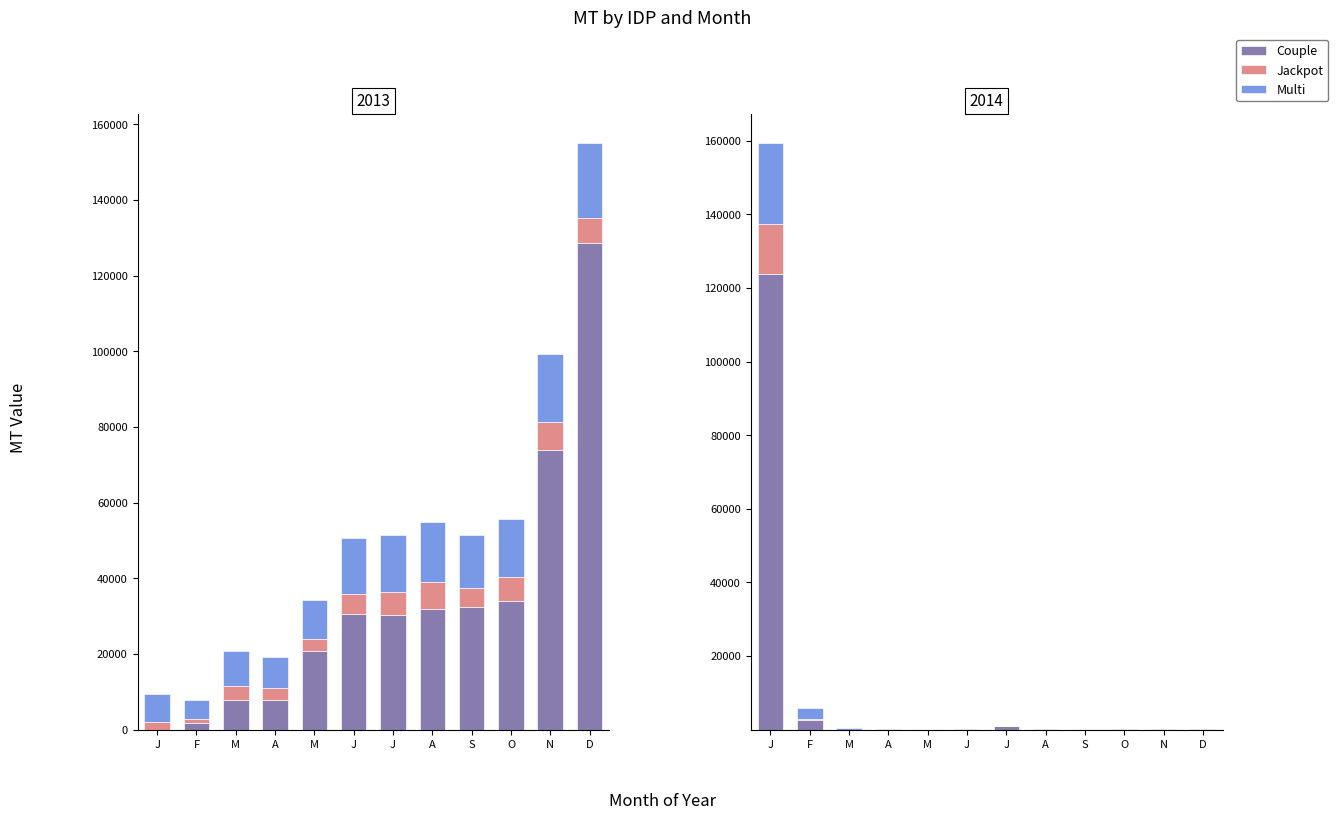

What is the sum of the Multi values at J and D?

52.0